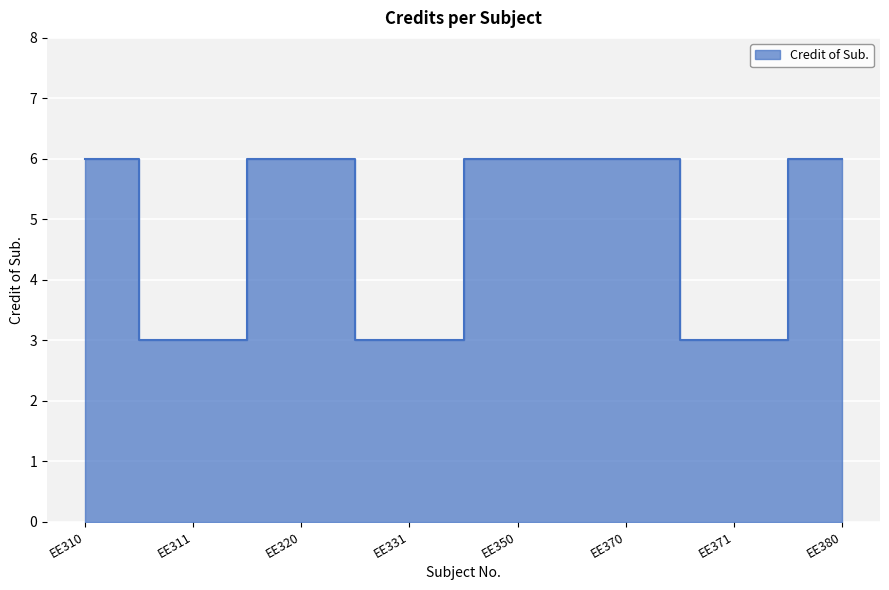

Rank the categories by value from highest to lowest.

EE310, EE320, EE350, EE370, EE380, EE311, EE331, EE371